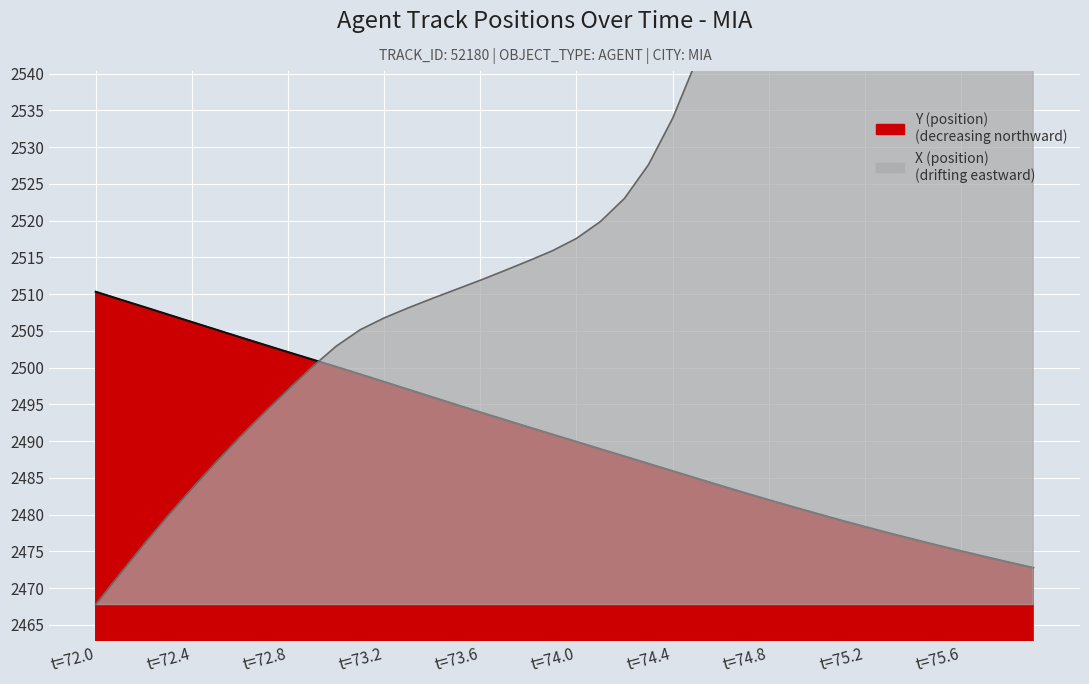

Which series has the largest range (max minus min)?

X (position) line